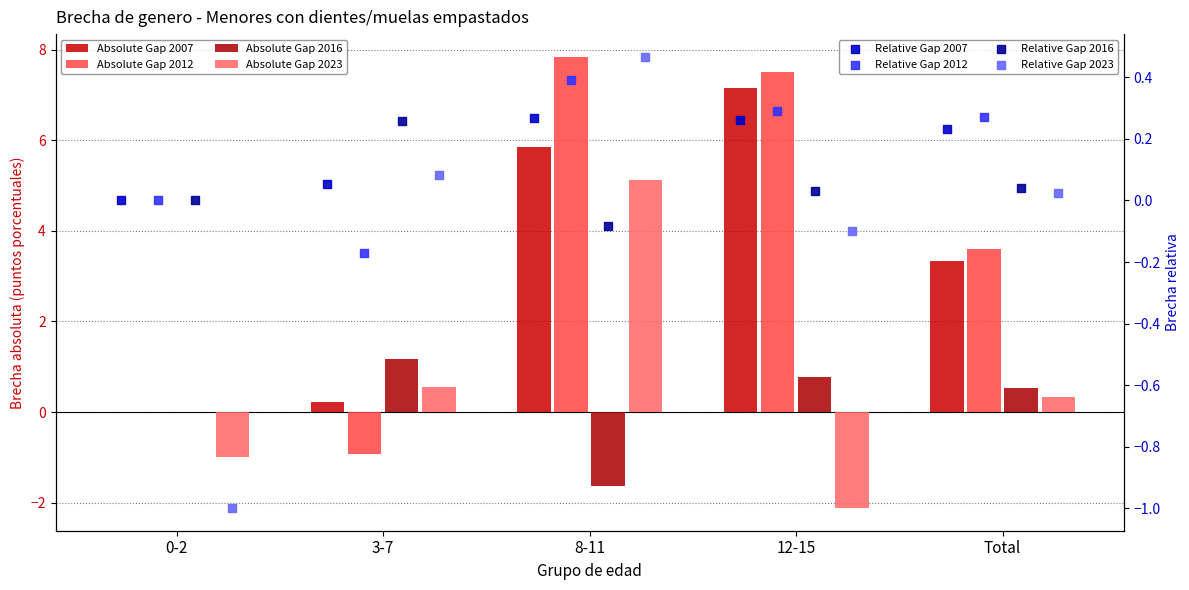

Is the value of Absolute Gap 2012 at 8-11 greater than the value of Absolute Gap 2023 at Total?

Yes